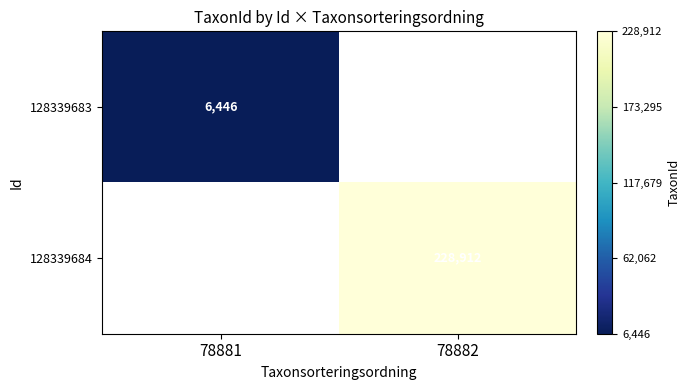

True or false: 128339684 has a value of 228912 at 78882.

True